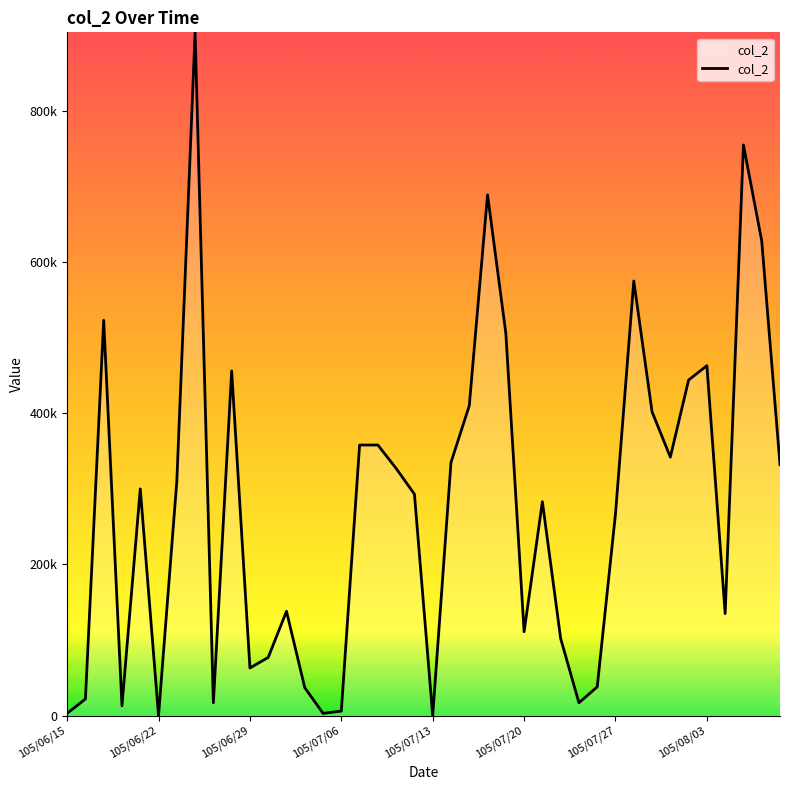

Does the chart display data point markers on the line(s)?

No